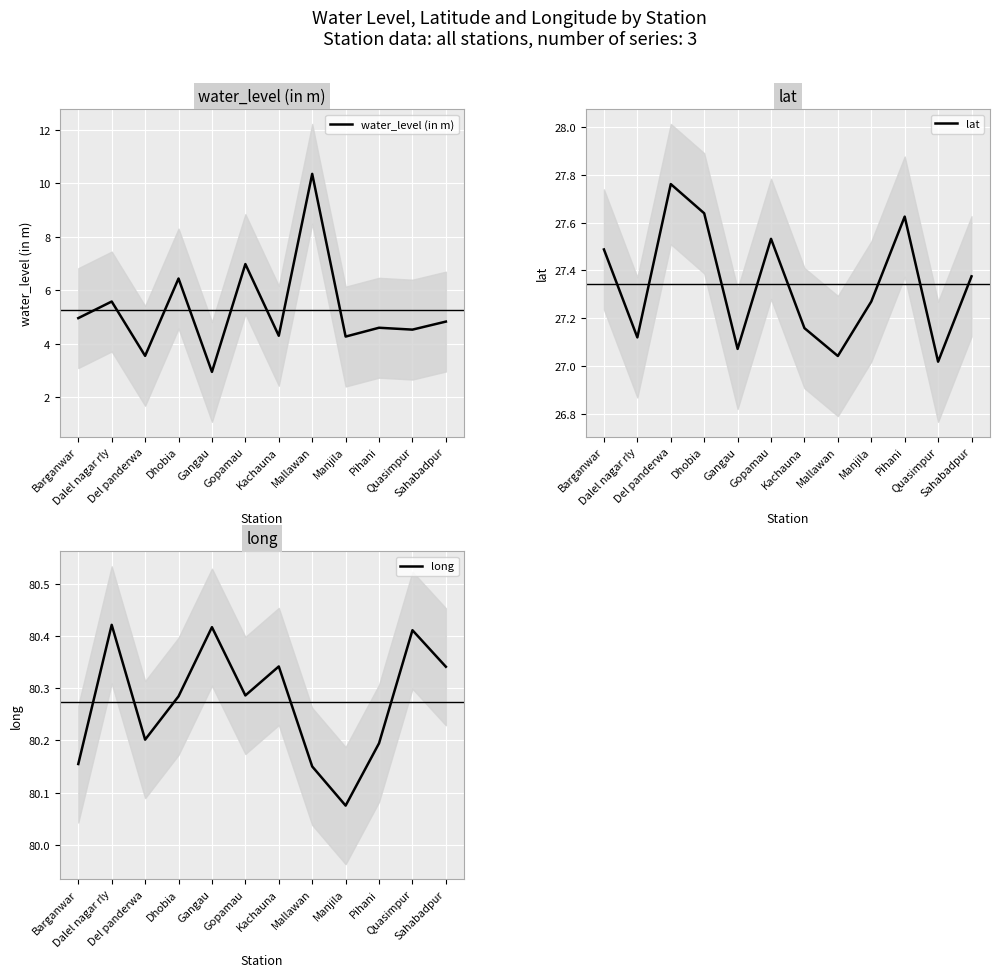

True or false: water_level (in m) and lat cross at least once.

False